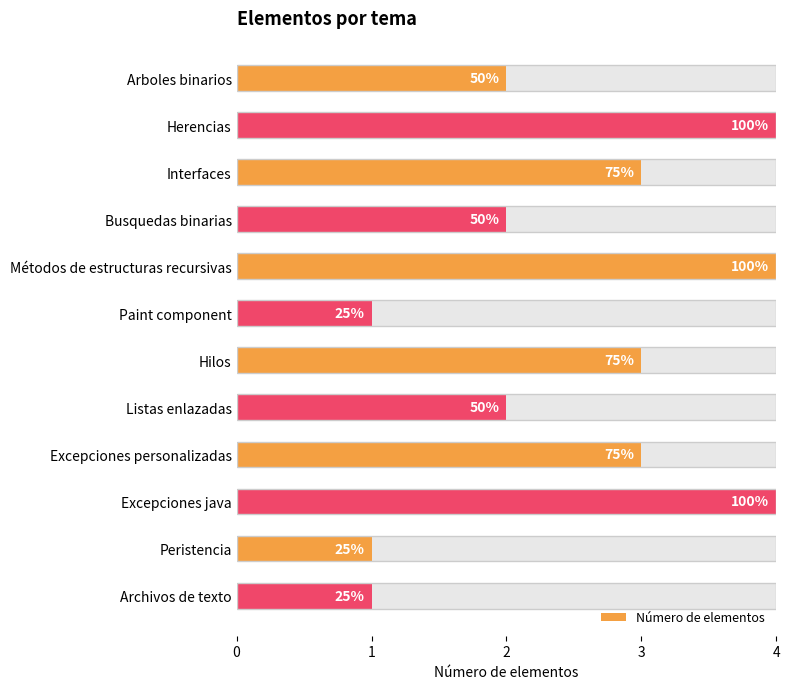

What is the value of the 6th bar from the left?

1